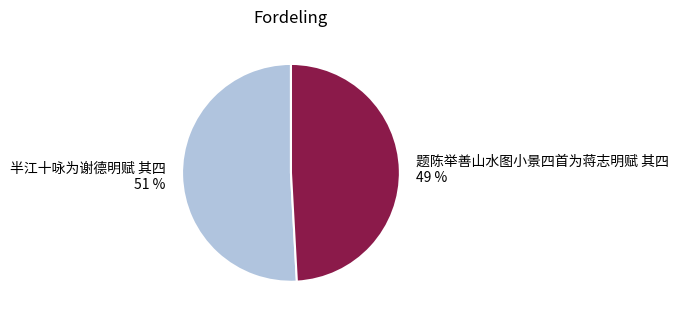

To the nearest percent, what is the combined percentage of 半江十咏为谢德明赋 其四 and 题陈举善山水图小景四首为蒋志明赋 其四?

100%